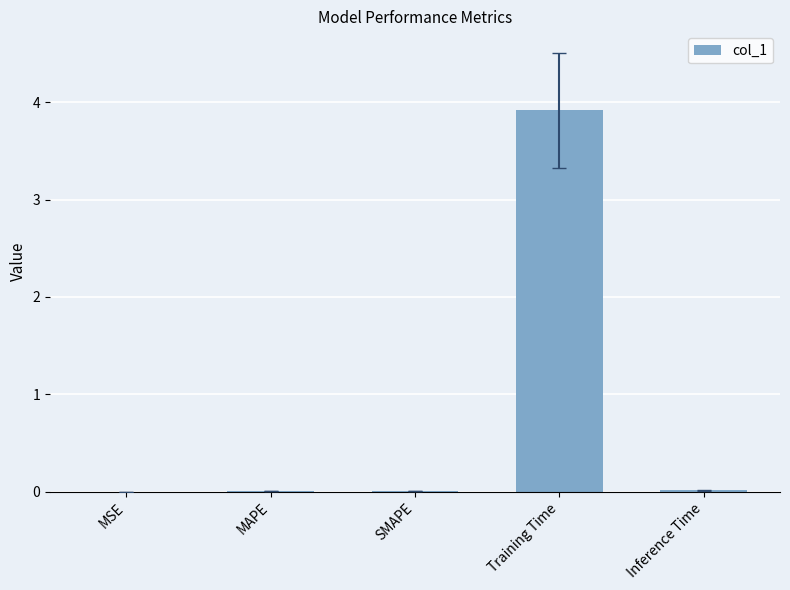

What is the maximum value shown in the chart?

3.9